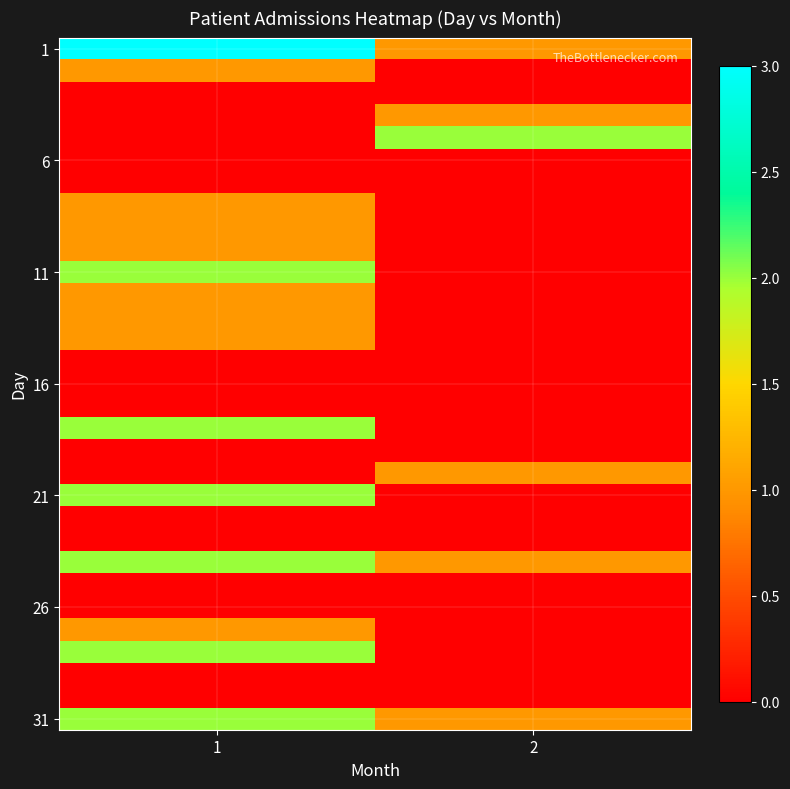

What is the total value across all series at 1?

23